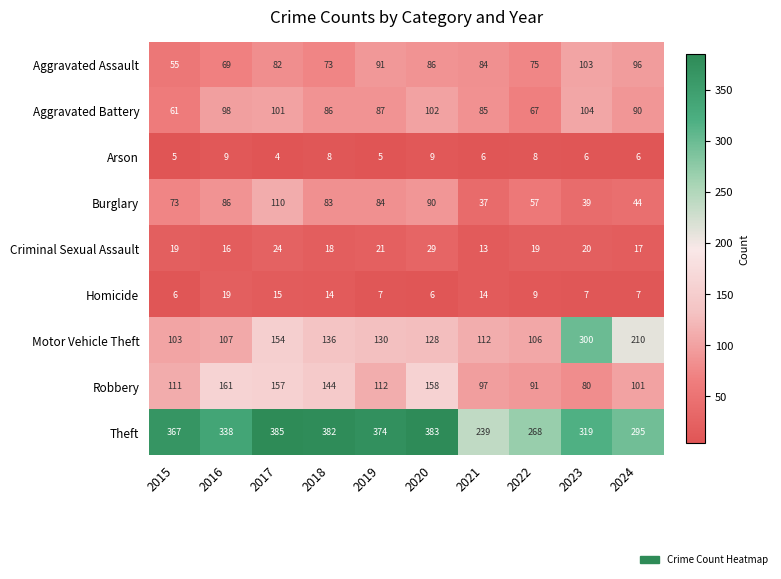

What is the difference between the Robbery values at 2020 and 2023?

78